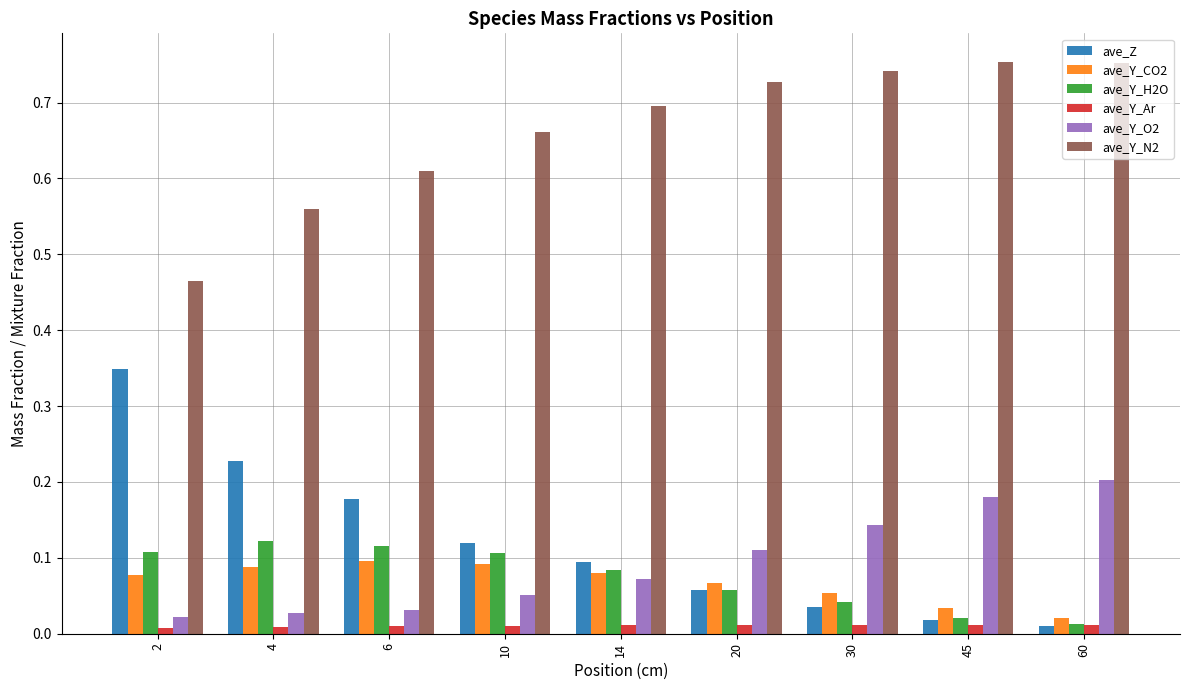

Is the value of ave_Y_O2 at 6 greater than the value of ave_Y_N2 at 10?

No